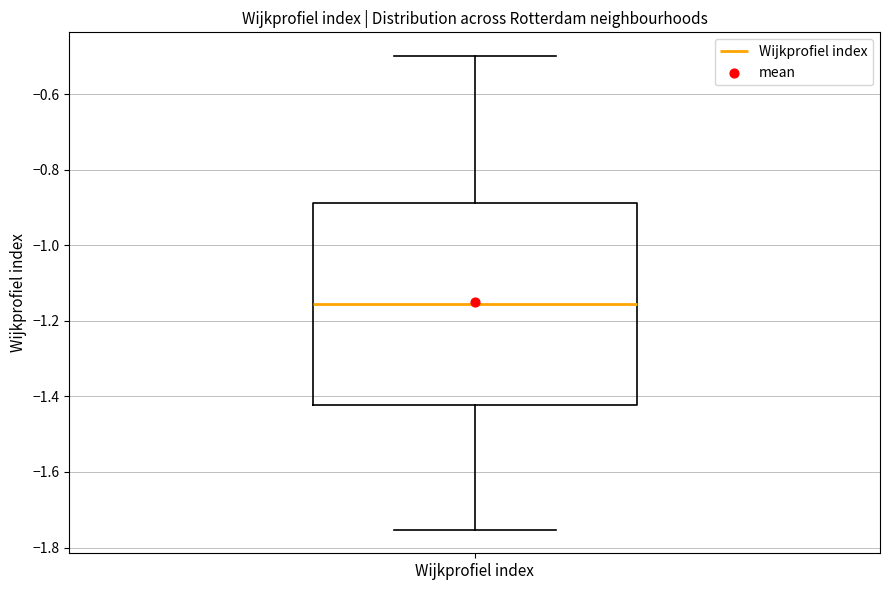

Transcribe this box plot: give where the median line is, the range the box spans, and where the two whiskers end, as read against the y-axis. The values are not printed on the chart, so give them approximately, as read against the axis.

median -1.16, box -1.42 to -0.88, whiskers -1.76 to -0.50